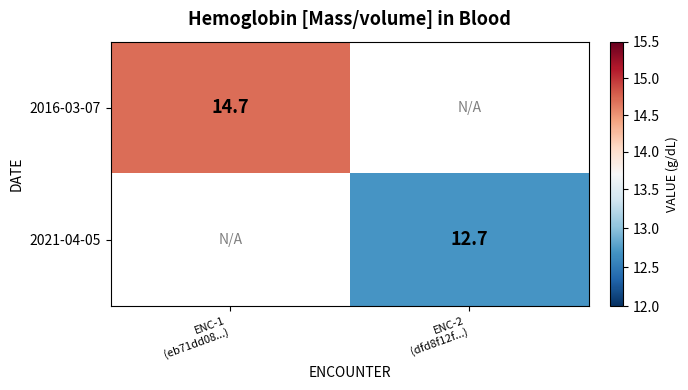

At how many categories does at least one series exceed 13?

1